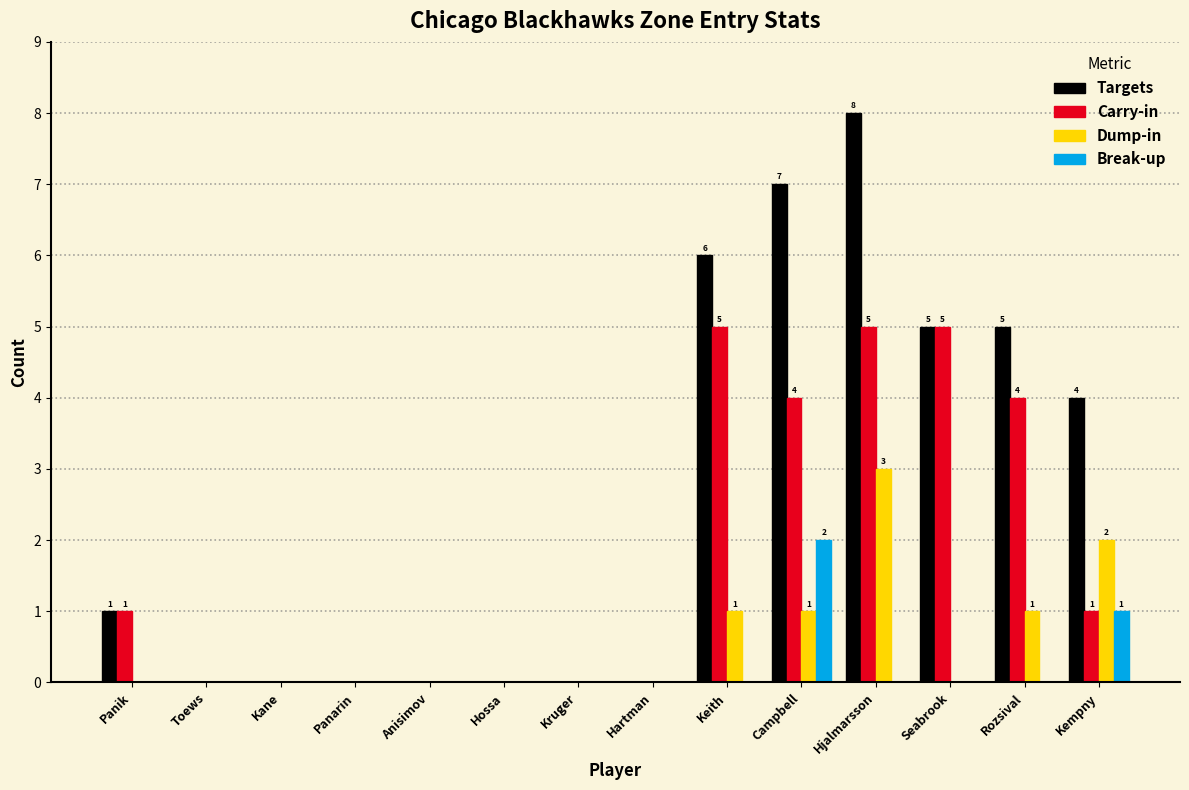

What is the sum of all Targets values?

36